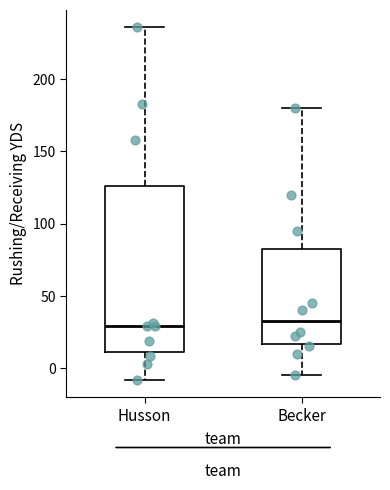

Reading left to right, transcribe this box plot: for each box, give where its median line is, the range the box spans, and where its two whiskers end, as read against the y-axis. The values are not printed on the chart, so give them approximately, as read against the axis.

Husson: median 30, box 10 to 125, whiskers -10 to 235
Becker: median 35, box 15 to 85, whiskers -5 to 180